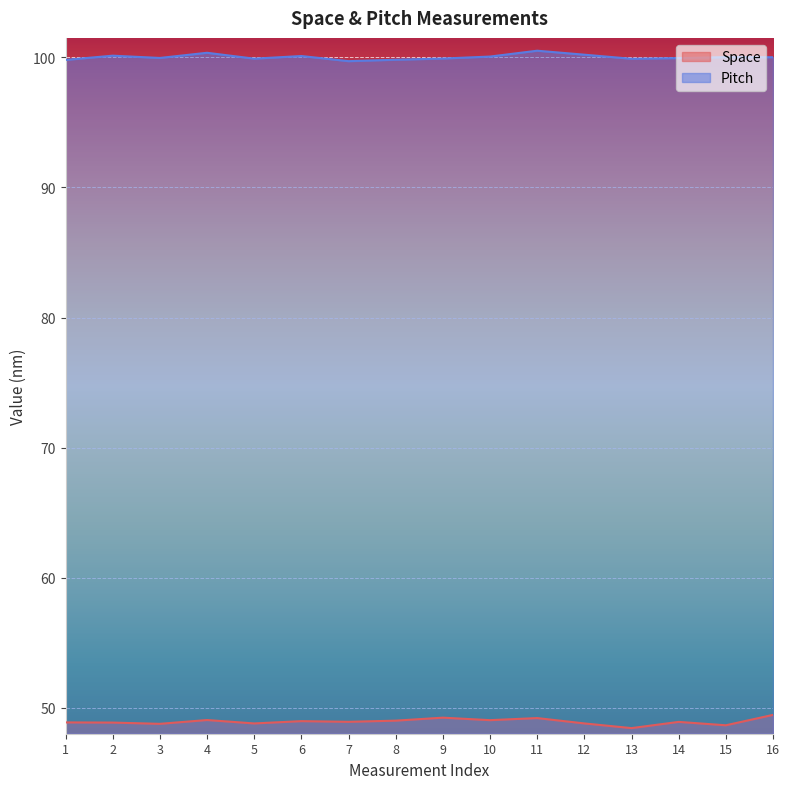

At how many categories does at least one series exceed 80?

16